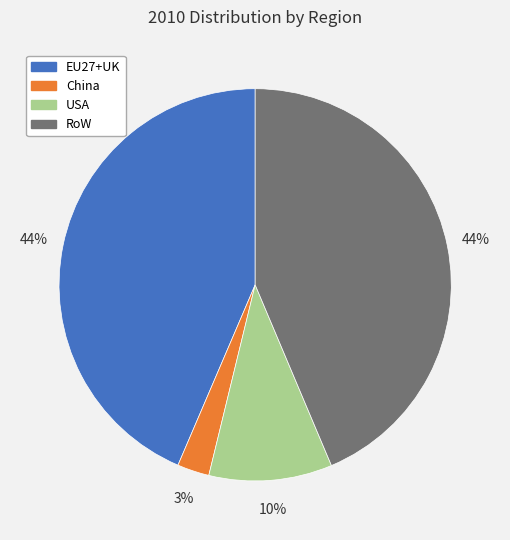

Combined, do China and EU27+UK account for over 50%?

No